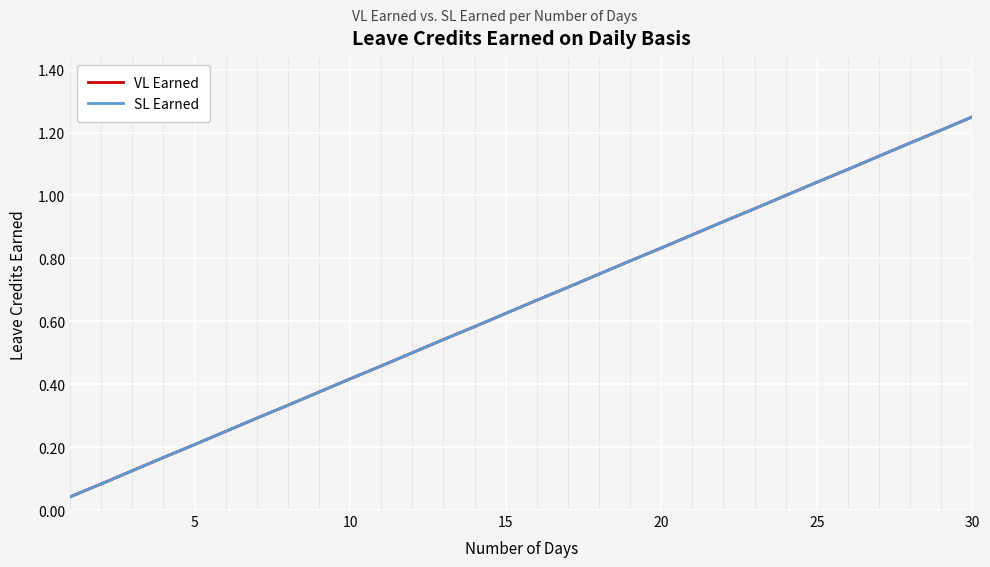

What is the sum of all VL Earned values?

19.4